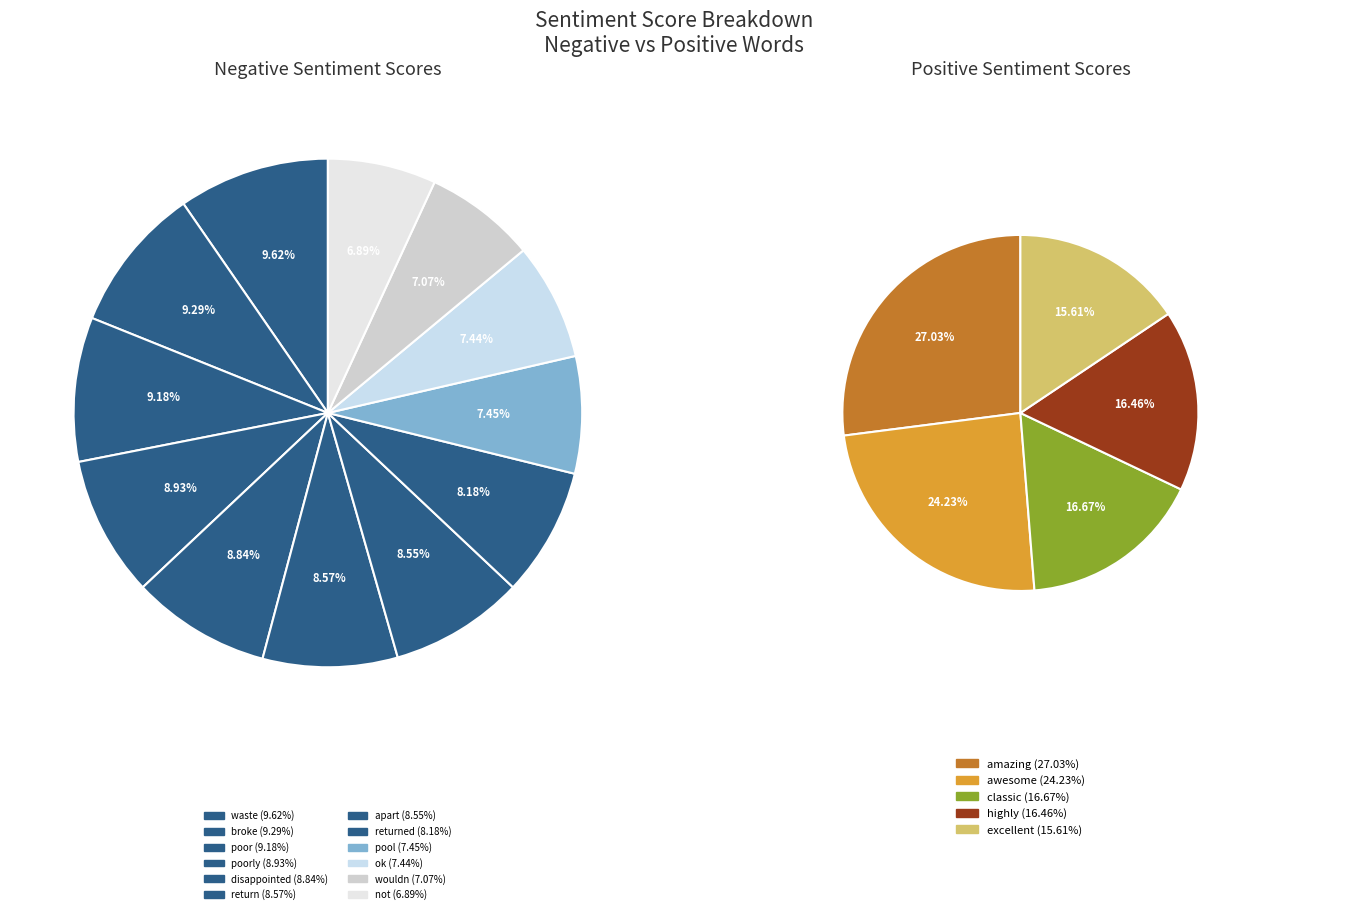

Rank the categories by value from highest to lowest.

waste, broke, poor, poorly, disappointed, return, apart, returned, pool, ok, wouldn, not